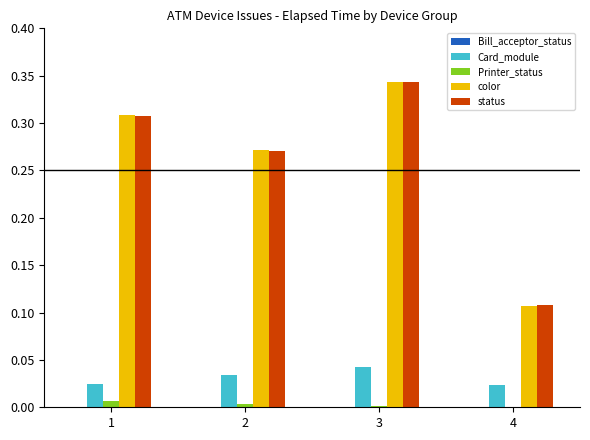

At which category is the sum across all series the highest?

3